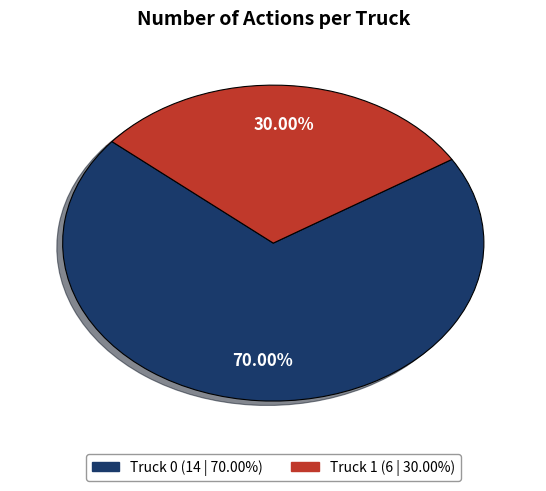

What is the majority slice?

Truck 0